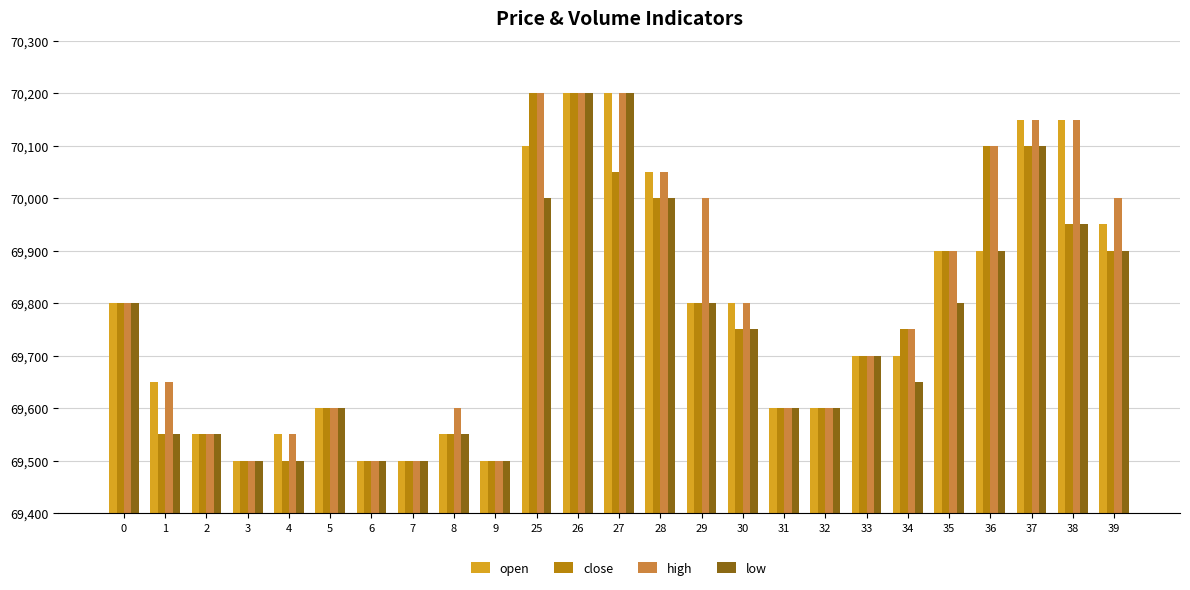

The value of low at 37 is 70100. True or false?

True